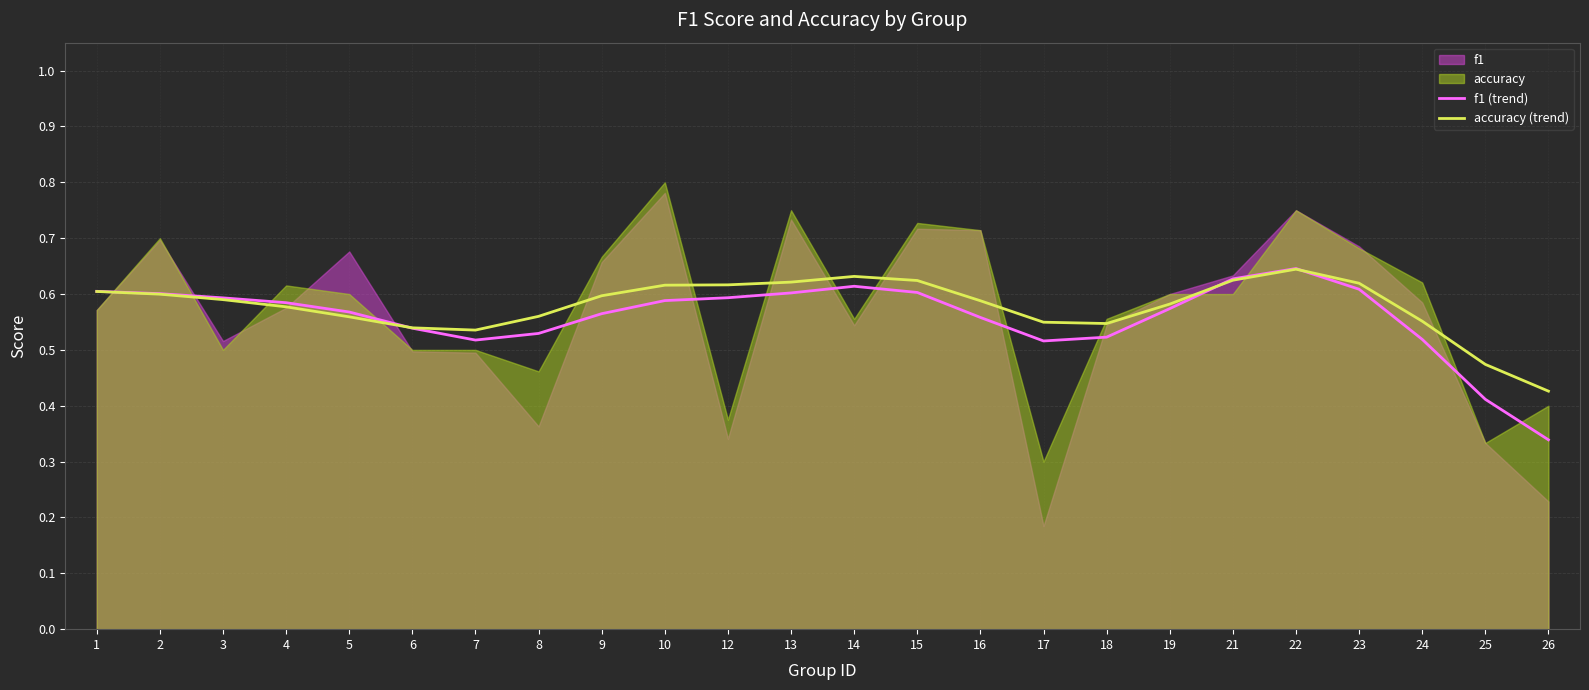

True or false: f1 (trend) has more than 1 interior local peaks.

True